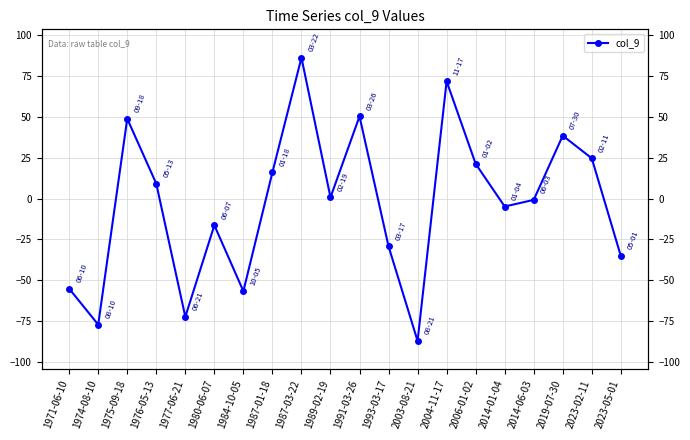

Reading left to right, transcribe all the data shown in this chart.

-55.1	-77.1	48.9	9.1	-72.4	-16.3	-56.7	16.1	86.3	0.8	50.4	-29.2	-87.1	71.8	21.3	-4.8	-0.8	38.6	24.7	-35.1